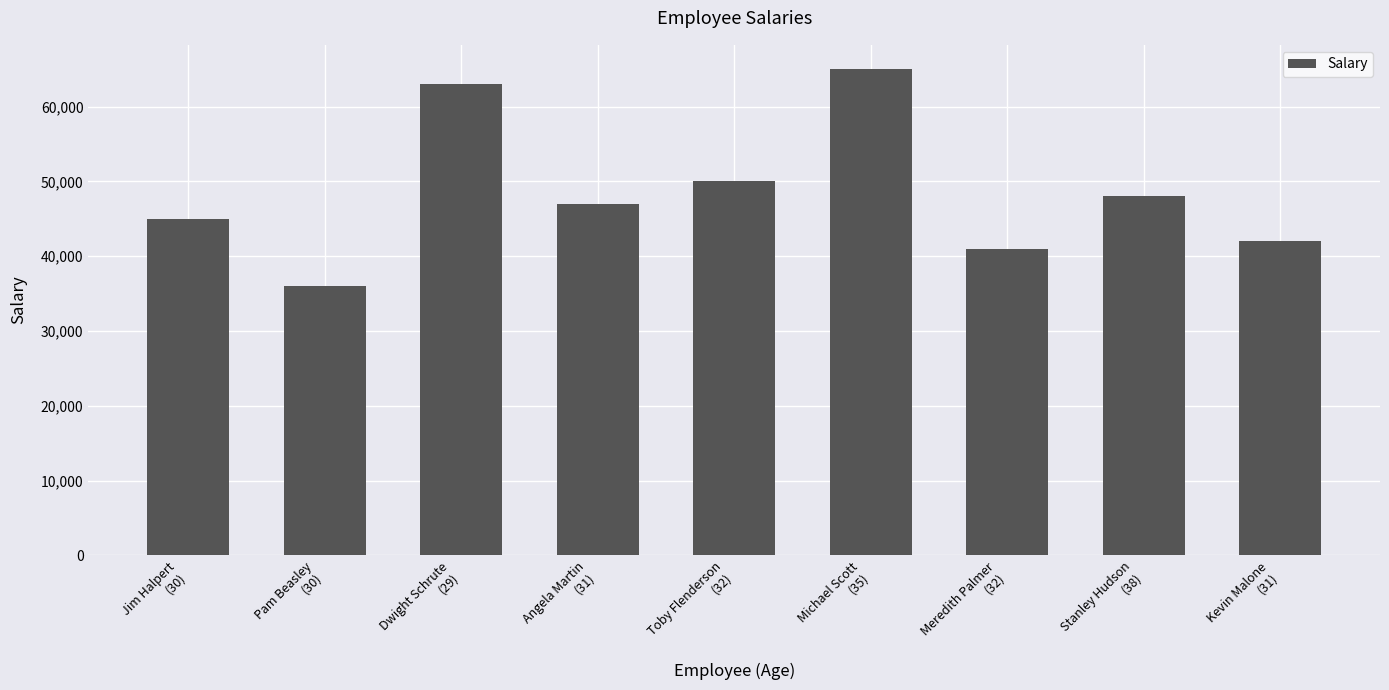

Reading left to right, extract all data points from this chart.

Jim Halpert
(30)=45000	Pam Beasley
(30)=36000	Dwight Schrute
(29)=63000	Angela Martin
(31)=47000	Toby Flenderson
(32)=50000	Michael Scott
(35)=65000	Meredith Palmer
(32)=41000	Stanley Hudson
(38)=48000	Kevin Malone
(31)=42000